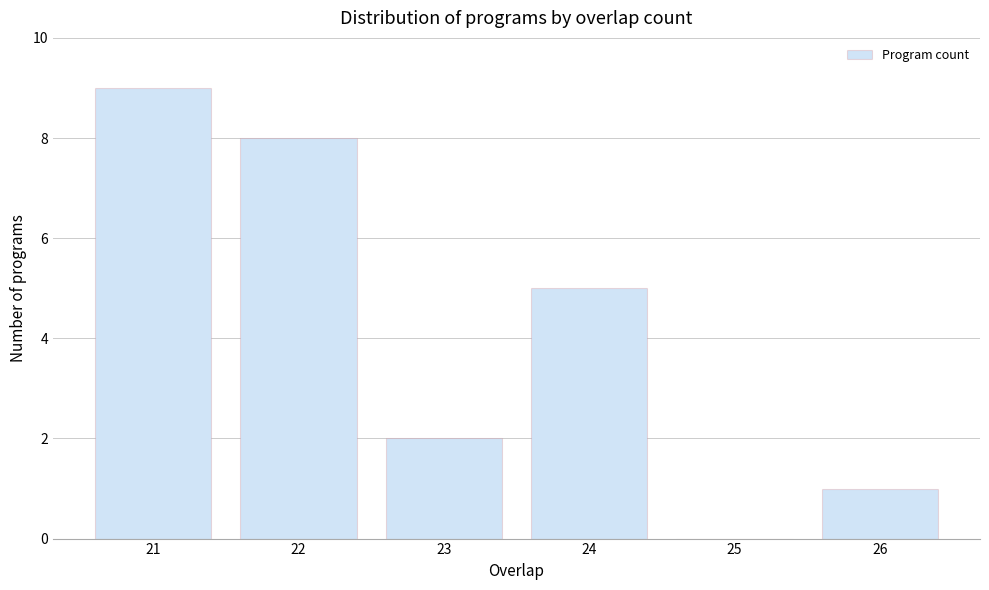

How tall is the bar that spans 22.5 to 23.5 on the x-axis? The values are not printed on the chart, so give them approximately, as read against the axis.

2